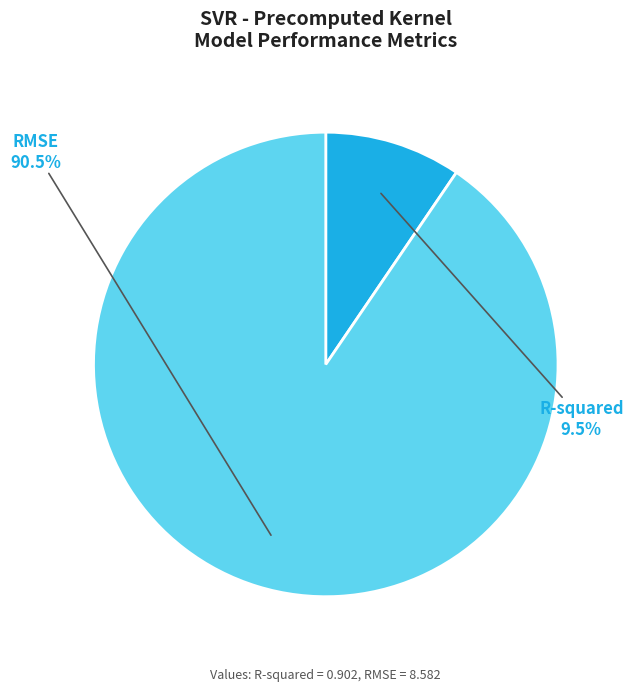

Rank the categories by value from lowest to highest.

R-squared, RMSE